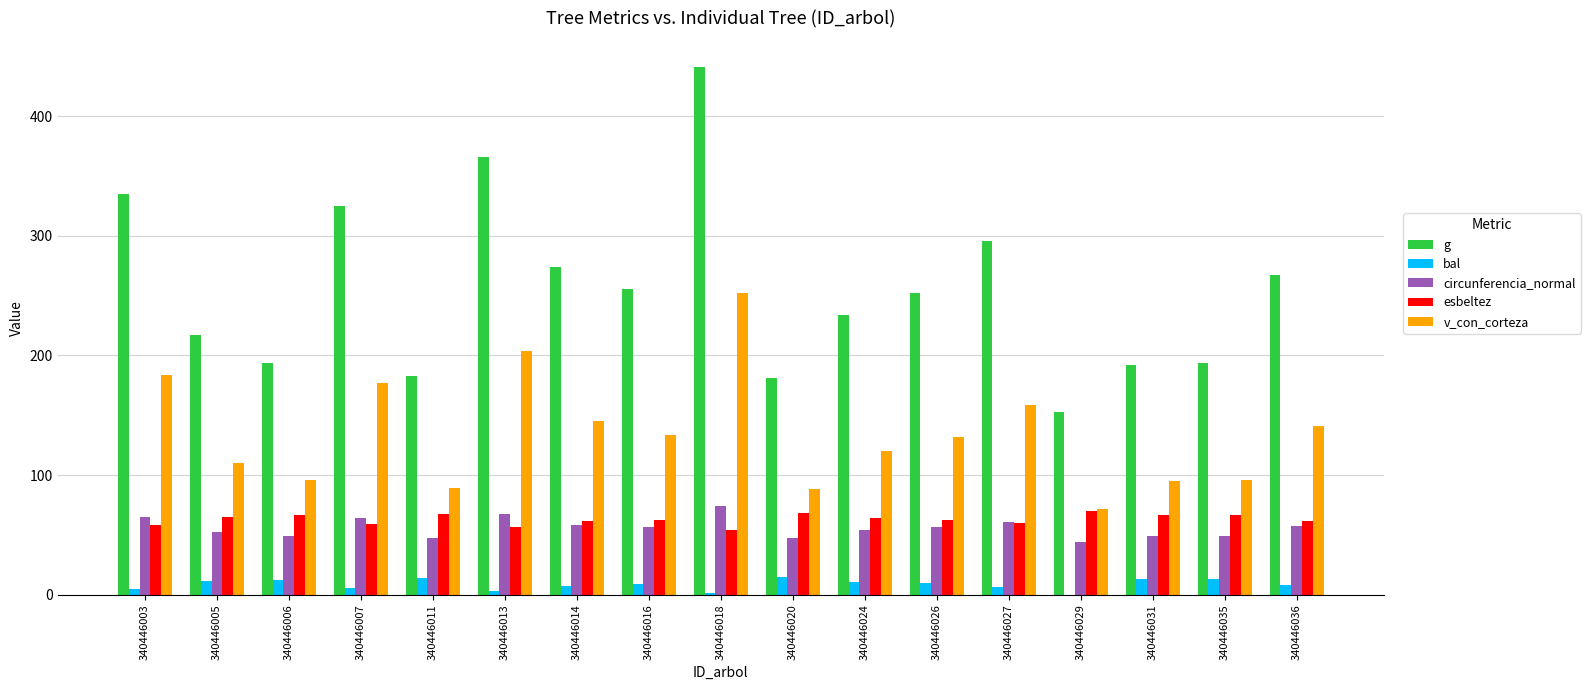

Where is v_con_corteza nearest to the value 161?

340446027